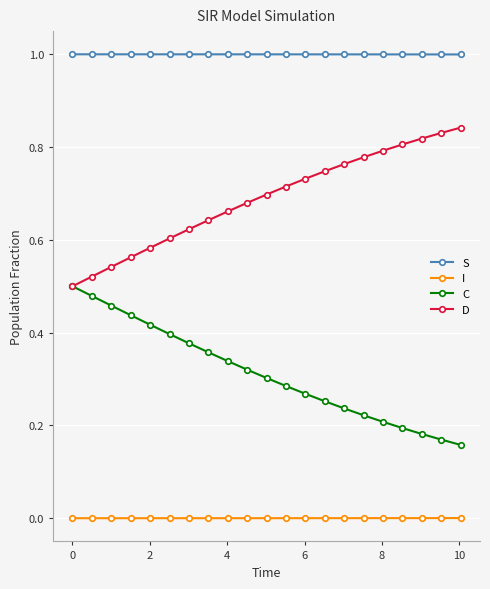

True or false: S and C intersect in this chart.

False